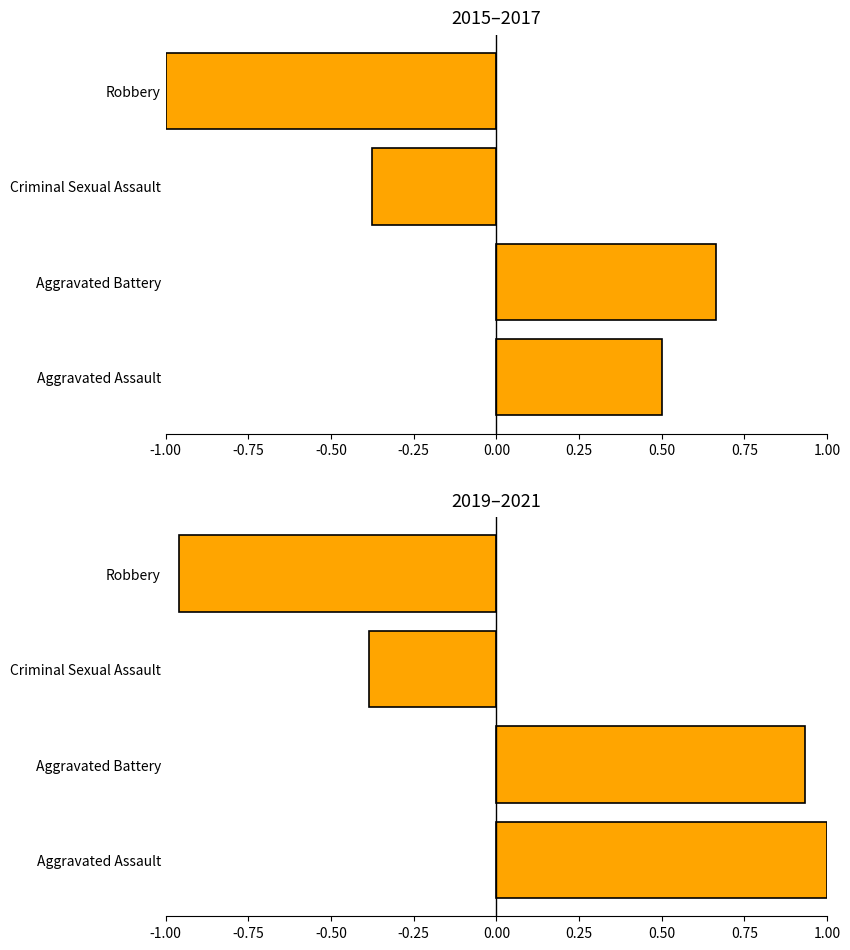

What is the average value of the 2015–2017 series?

-0.1